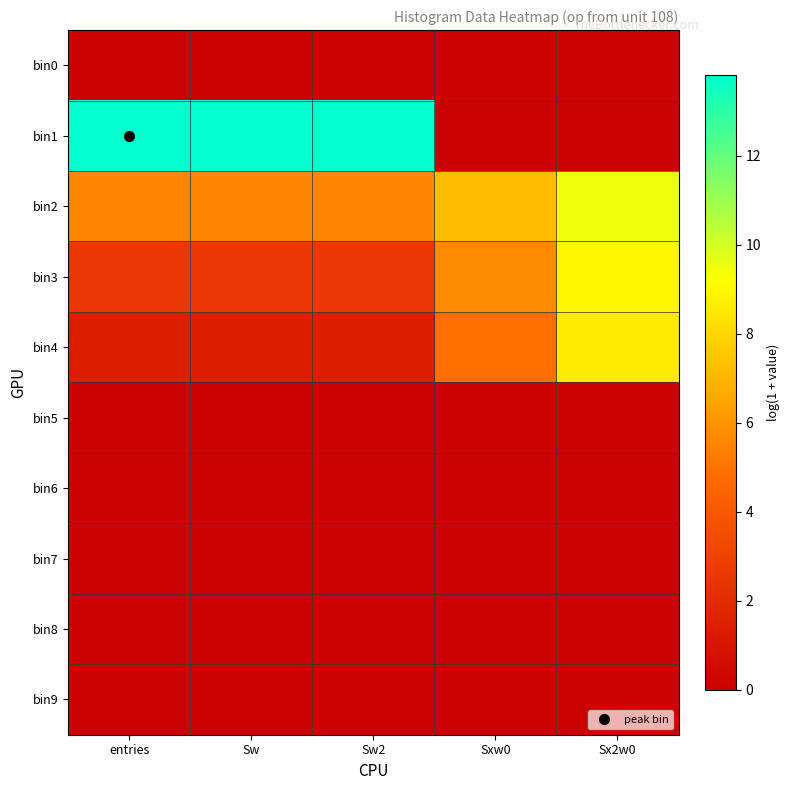

Which series has the widest spread of values?

bin1